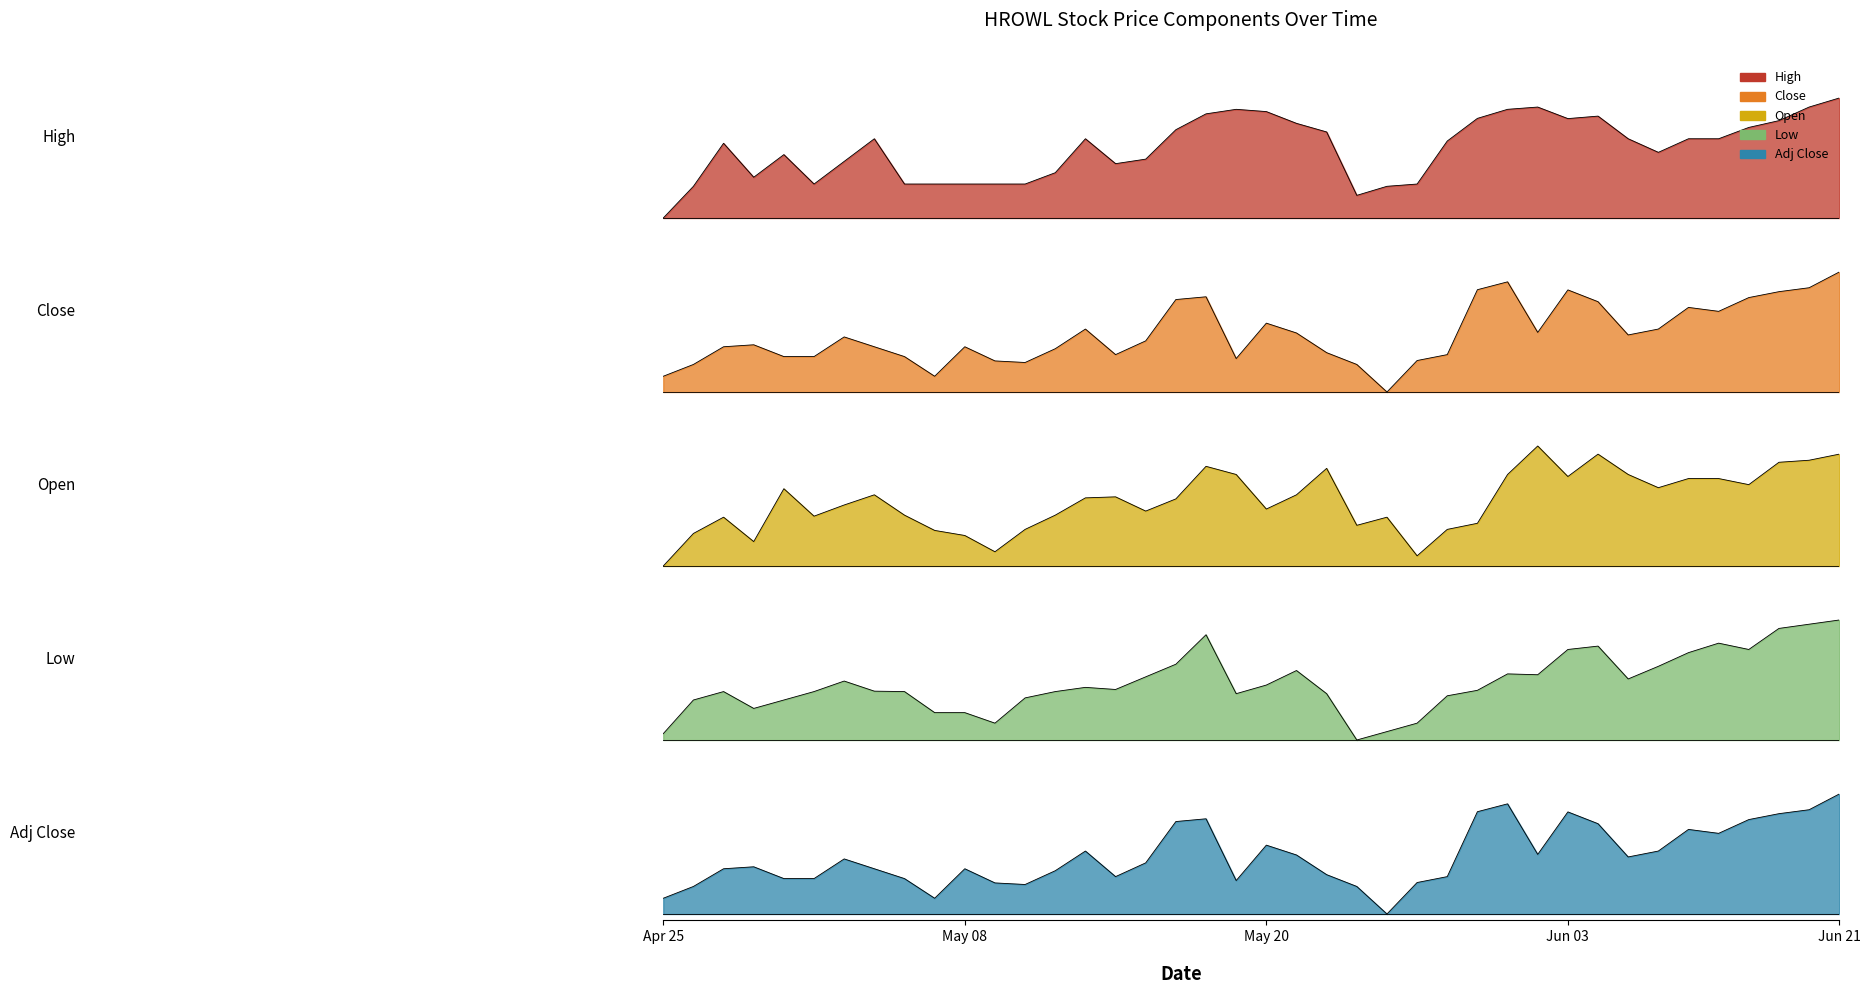

Which series has the largest range (max minus min)?

High